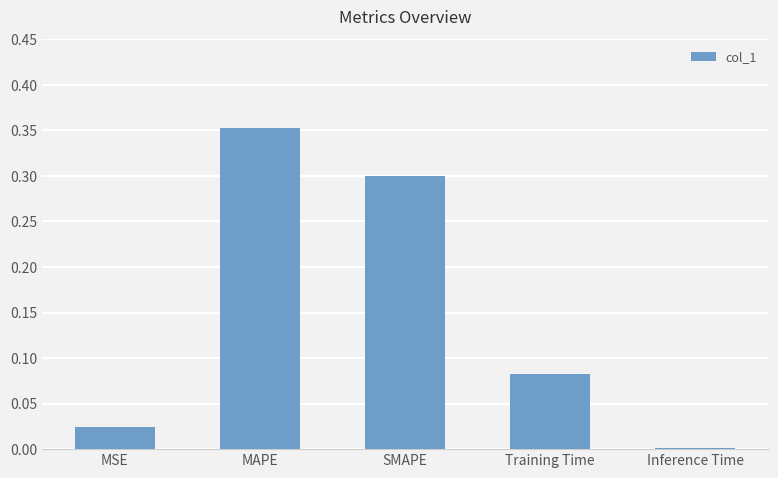

What is the difference between the second highest and second lowest values?

0.3